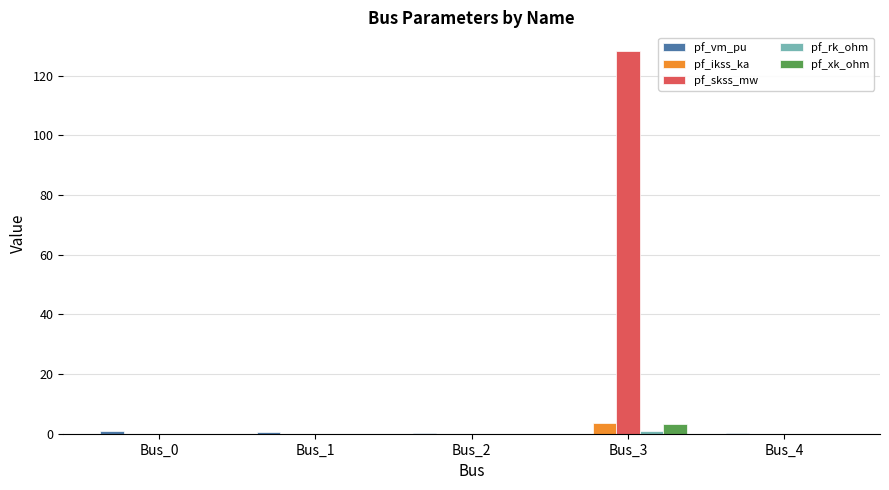

Which series has the largest total across all categories?

pf_skss_mw